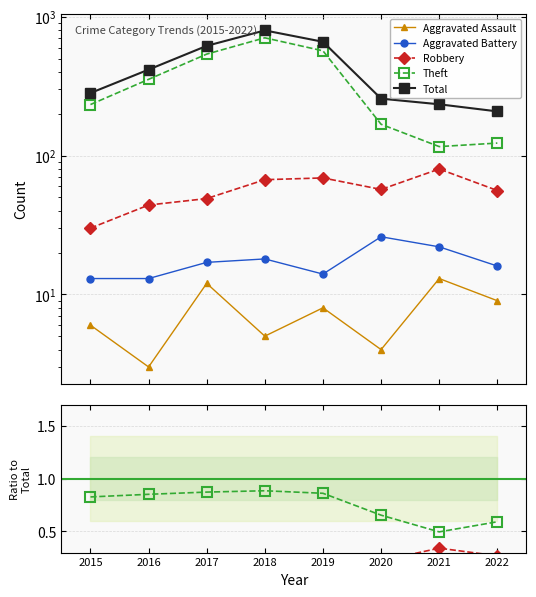

What are all the series names shown in the legend?

Aggravated Assault, Aggravated Battery, Robbery, Theft, Total